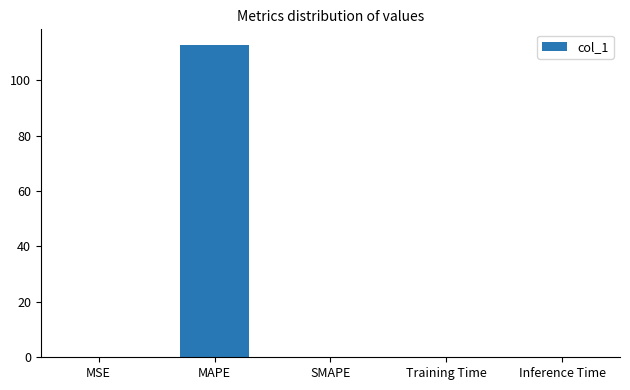

True or false: the data shows 0.0 at Training Time.

True